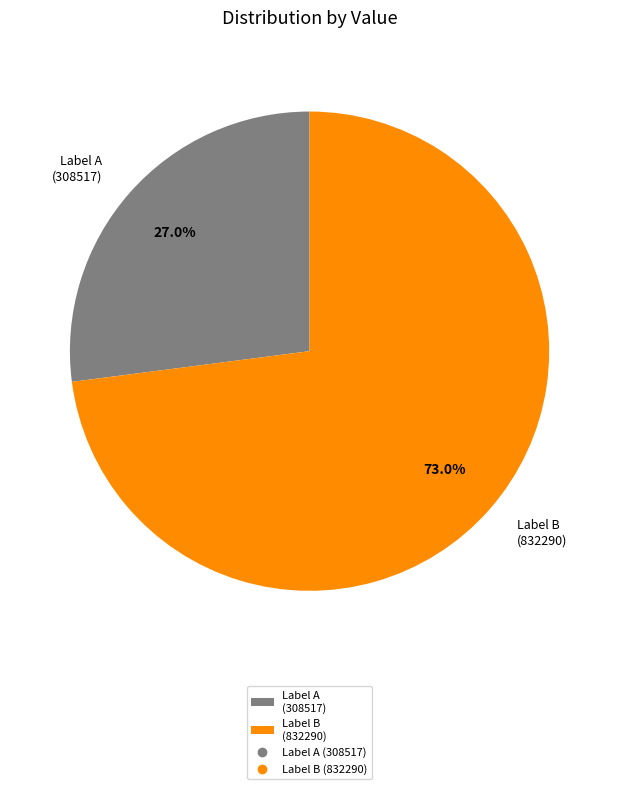

Is the sum of Label B (832290) and Label A (308517) greater than half?

Yes